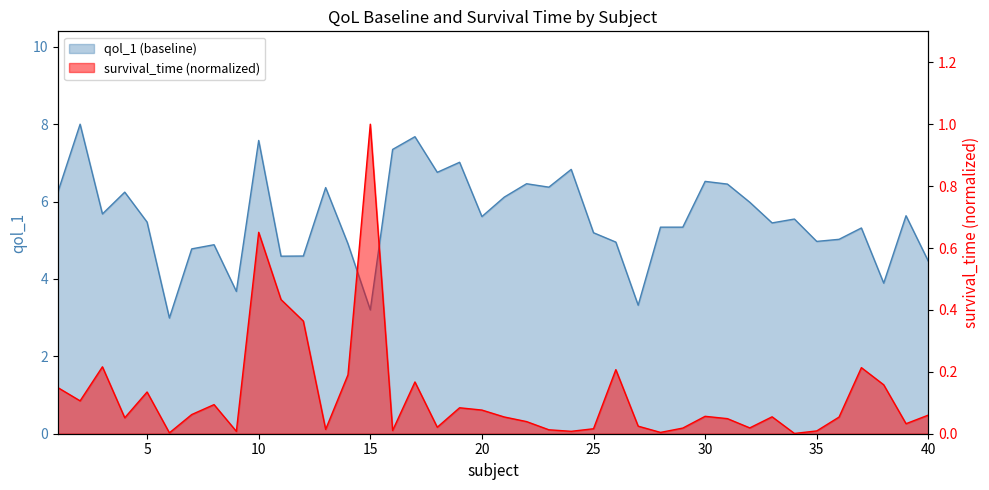

Reading left to right, extract all data points from this chart.

qol_1: 1=6.2	2=8.0	3=5.7	4=6.2	5=5.5	6=3.0	7=4.8	8=4.9	9=3.7	10=7.6	11=4.6	12=4.6	13=6.4	14=4.9	15=3.2	16=7.3	17=7.7	18=6.8	19=7.0	20=5.6	21=6.1	22=6.5	23=6.4	24=6.8	25=5.2	26=5.0	27=3.3	28=5.3	29=5.3	30=6.5	31=6.5	32=6.0	33=5.4	34=5.5	35=5.0	36=5.0	37=5.3	38=3.9	39=5.6	40=4.5
survival_time: 1=0.1	2=0.1	3=0.2	4=0.1	5=0.1	6=0.0	7=0.1	8=0.1	9=0.0	10=0.7	11=0.4	12=0.4	13=0.0	14=0.2	15=1.0	16=0.0	17=0.2	18=0.0	19=0.1	20=0.1	21=0.1	22=0.0	23=0.0	24=0.0	25=0.0	26=0.2	27=0.0	28=0.0	29=0.0	30=0.1	31=0.0	32=0.0	33=0.1	34=0.0	35=0.0	36=0.1	37=0.2	38=0.2	39=0.0	40=0.1